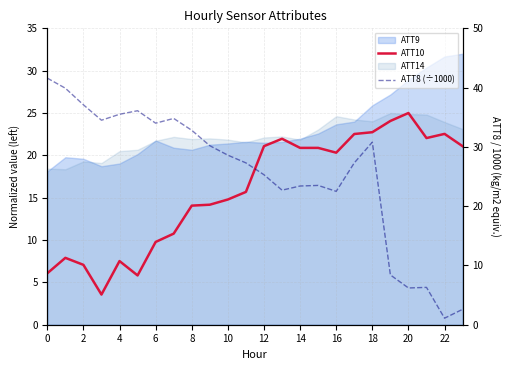

Which series has the widest spread of values?

ATT8 (÷1000)